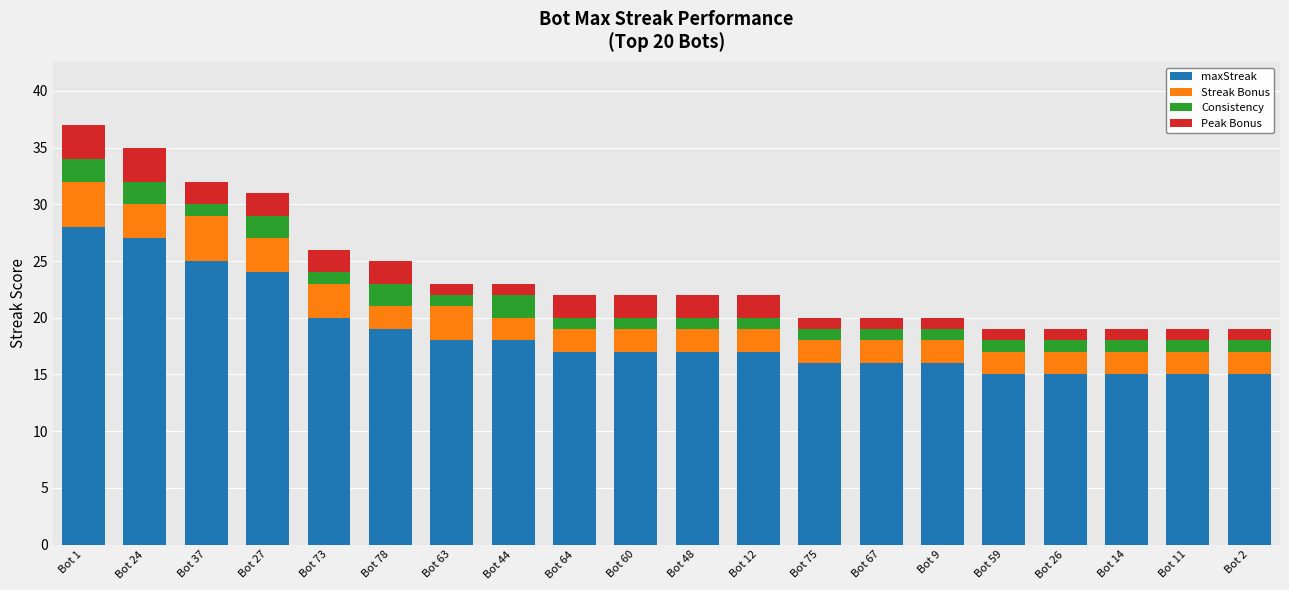

What is the difference between the maximum and minimum values in the maxStreak series?

13